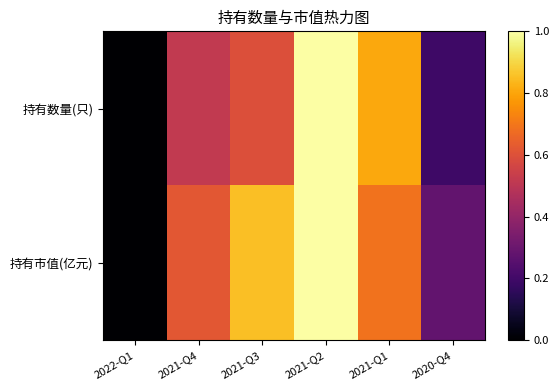

At which category is the sum across all series the highest?

2021-Q2